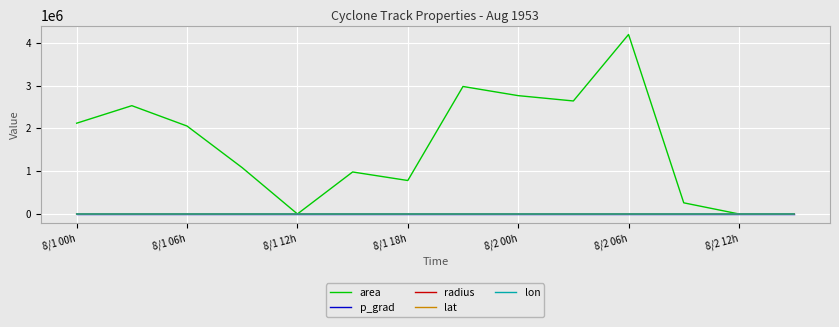

Which series has the largest total across all categories?

area